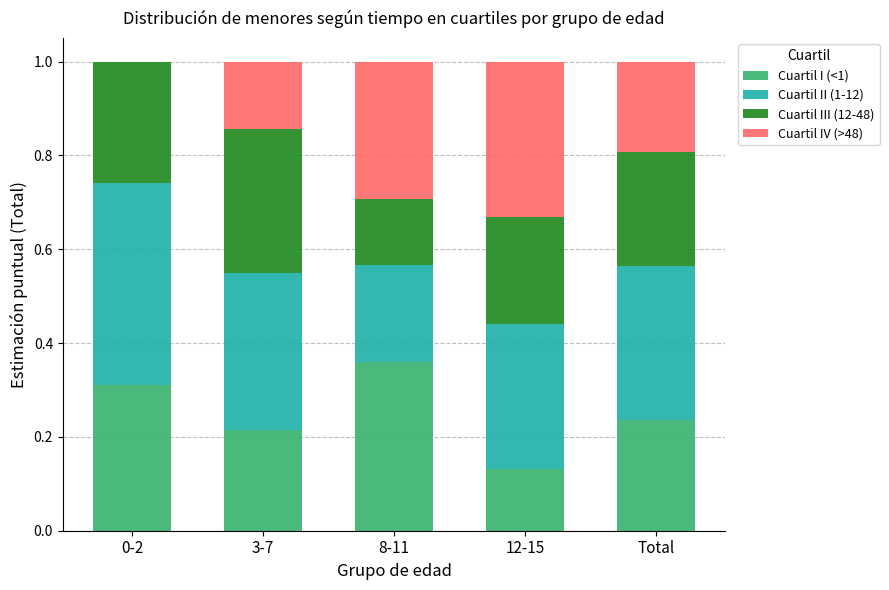

What is the total value across all series at 12-15?

1.0